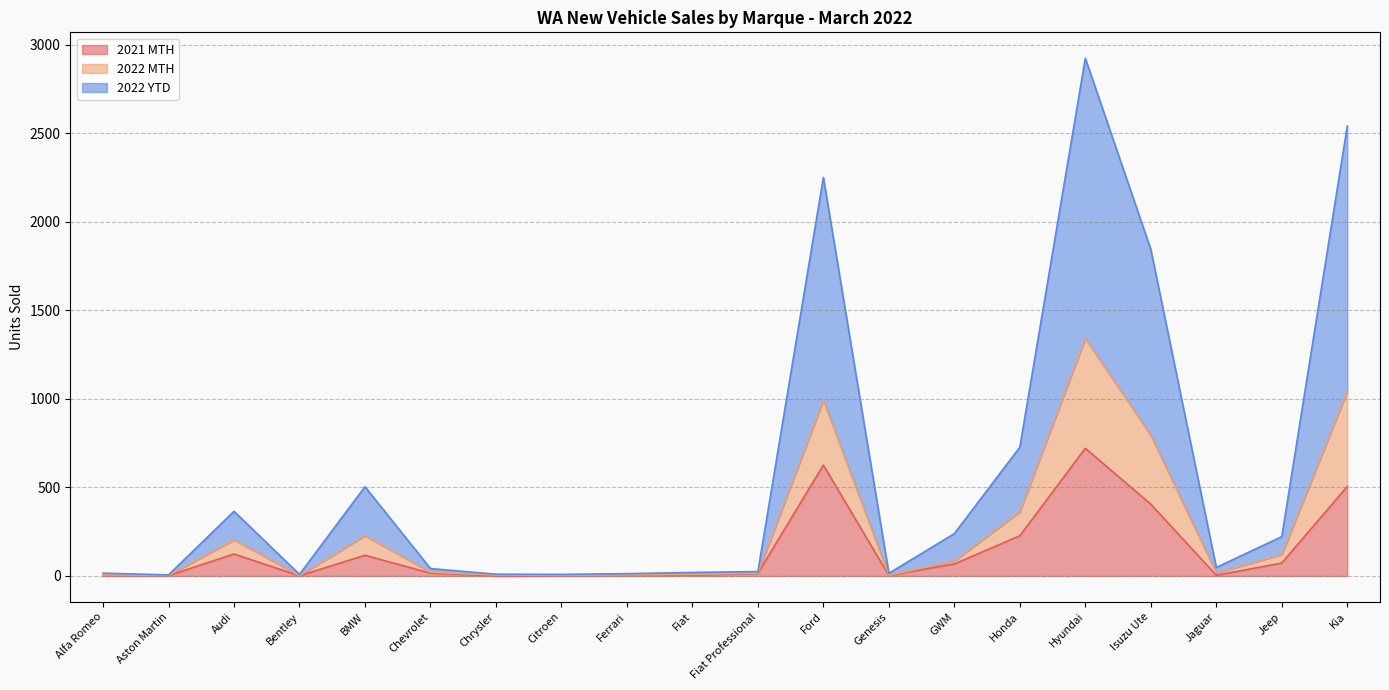

At which label does 2022 YTD first exceed 21?

Audi